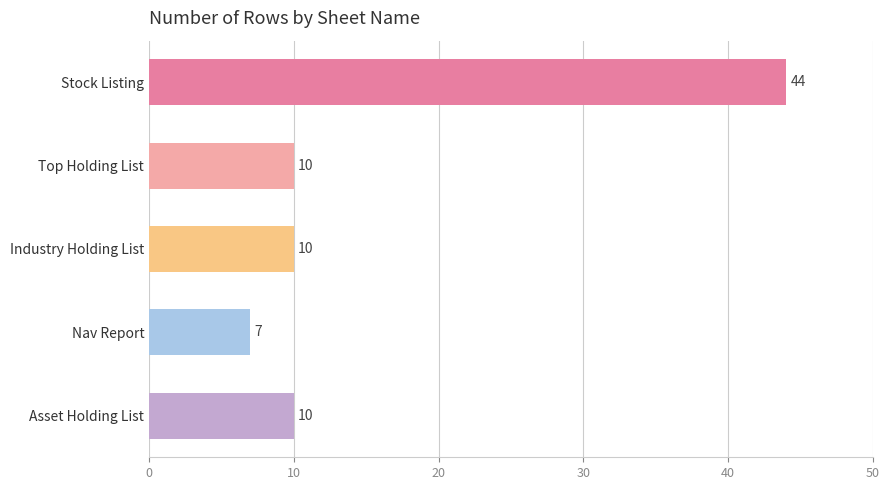

Does the chart contain any negative values?

No